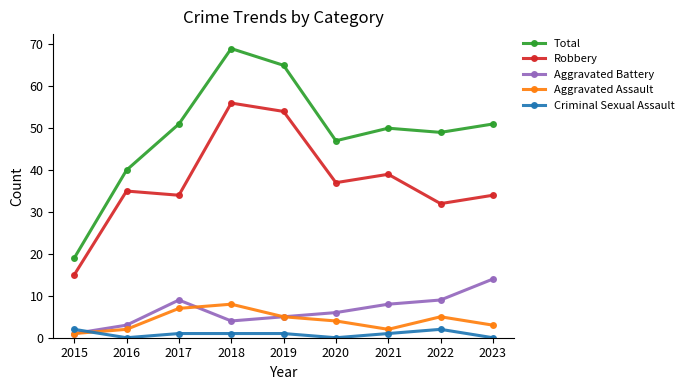

Reading left to right, what are all the values shown in this chart?

Total: 19	40	51	69	65	47	50	49	51
Robbery: 15	35	34	56	54	37	39	32	34
Aggravated Battery: 1	3	9	4	5	6	8	9	14
Aggravated Assault: 1	2	7	8	5	4	2	5	3
Criminal Sexual Assault: 2	0	1	1	1	0	1	2	0